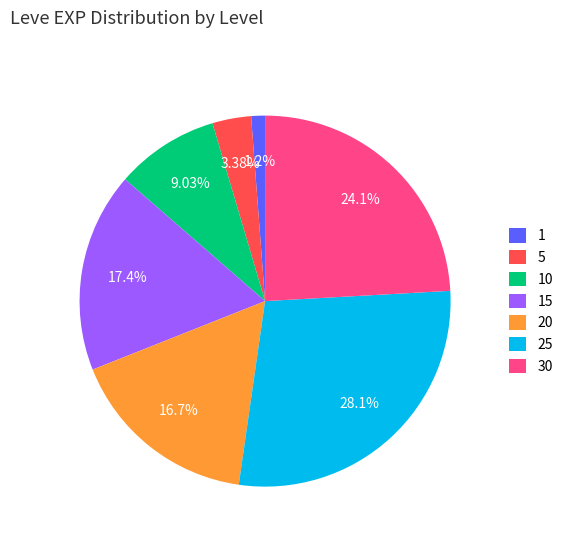

Is it true that 30 is 1% of the pie?

False